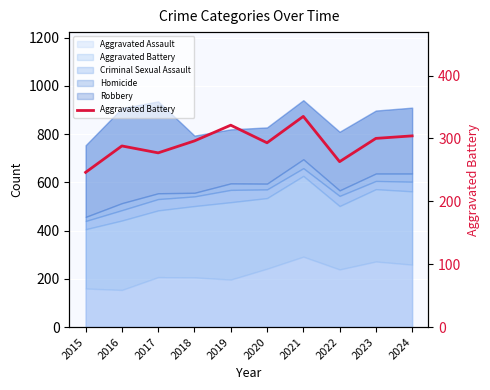

What is the difference between the second highest and second lowest values?

58